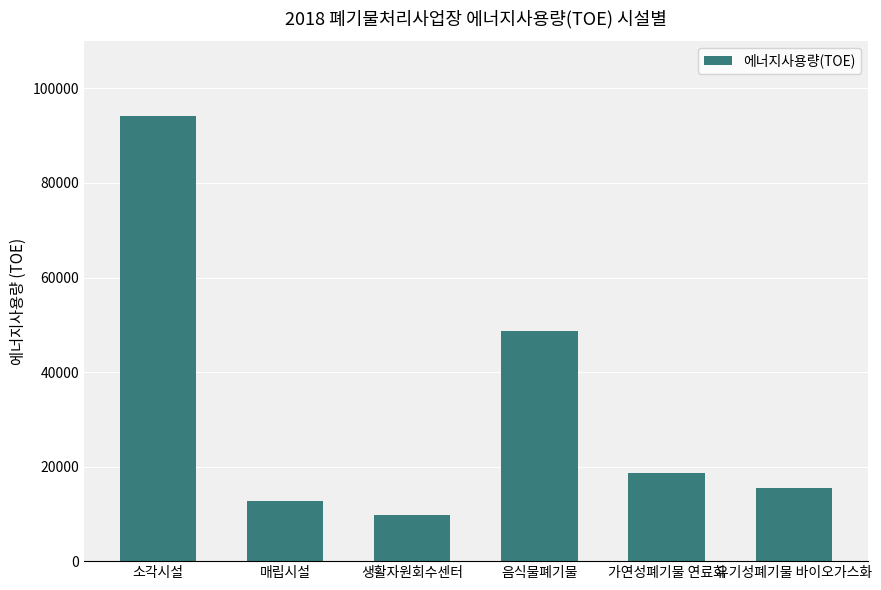

List the labels in order of value, largest first.

소각시설, 음식물폐기물, 가연성폐기물 연료화, 유기성폐기물 바이오가스화, 매립시설, 생활자원회수센터